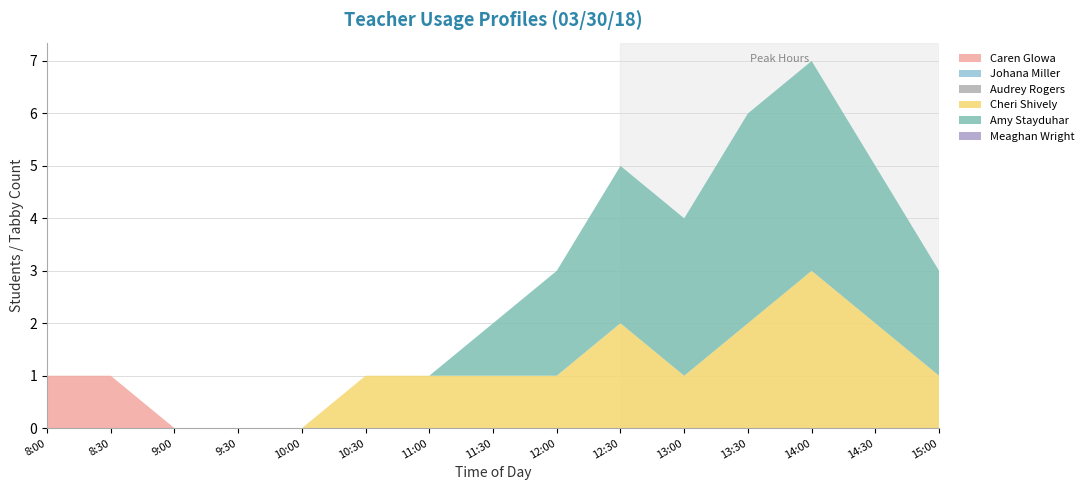

Reading left to right, transcribe all the data shown in this chart.

Caren Glowa: 1	1	0	0	0	0	0	0	0	0	0	0	0	0	0
Johana Miller: 0	0	0	0	0	0	0	0	0	0	0	0	0	0	0
Audrey Rogers: 0	0	0	0	0	0	0	0	0	0	0	0	0	0	0
Cheri Shively: 0	0	0	0	0	1	1	1	1	2	1	2	3	2	1
Amy Stayduhar: 0	0	0	0	0	0	0	1	2	3	3	4	4	3	2
Meaghan Wright: 0	0	0	0	0	0	0	0	0	0	0	0	0	0	0